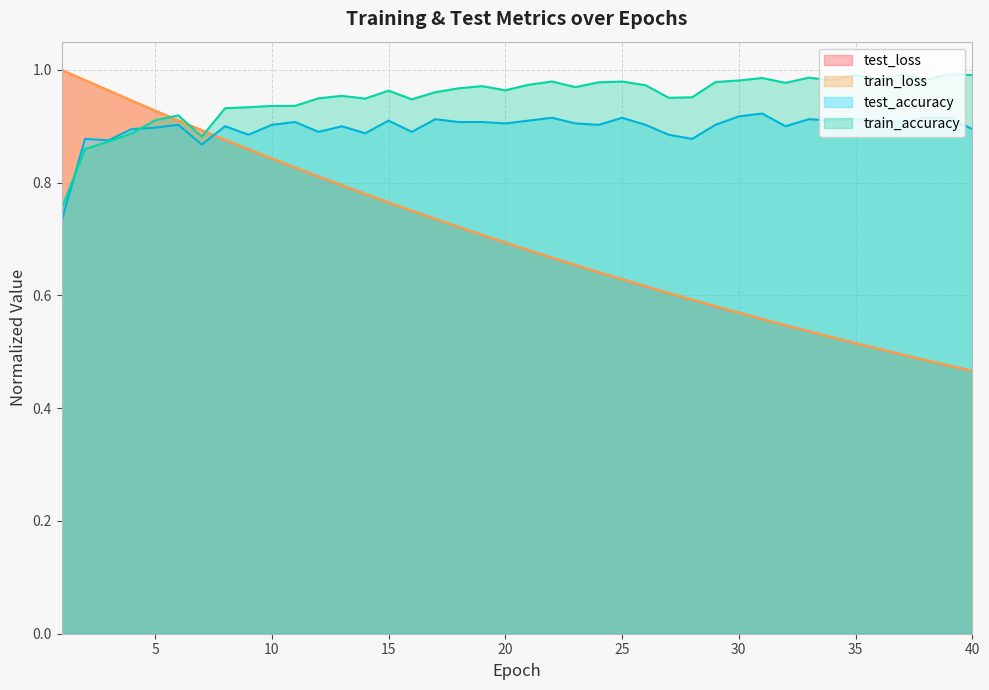

Count the number of data series in this chart.

4